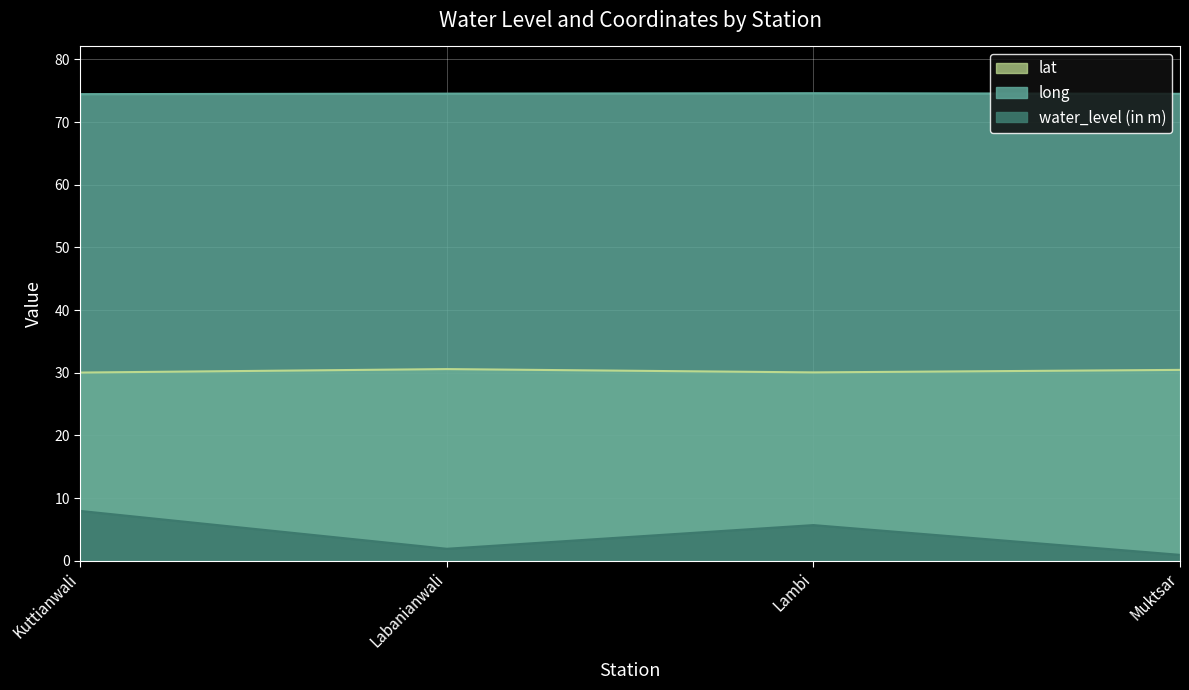

Reading left to right, extract all data points from this chart.

water_level (in m): 8.0	1.9	5.7	0.9
lat: 30.0	30.6	30.1	30.5
long: 74.5	74.5	74.6	74.5